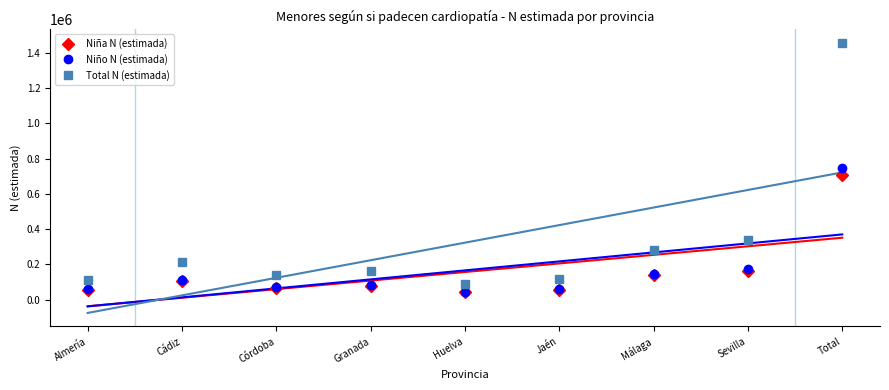

True or false: Niña N (estimada) has a value of 35134 at Málaga.

False